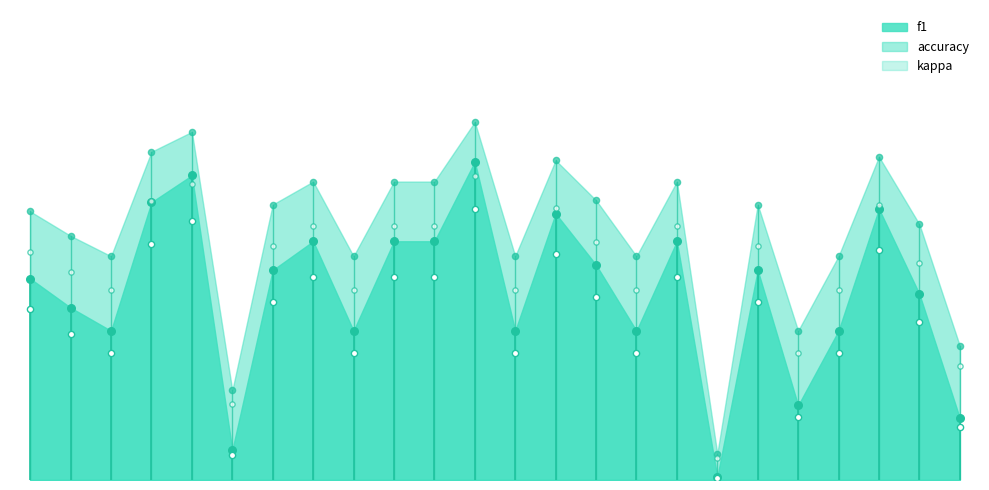

Is the value of f1 at 22 greater than the value of accuracy at 10?

No